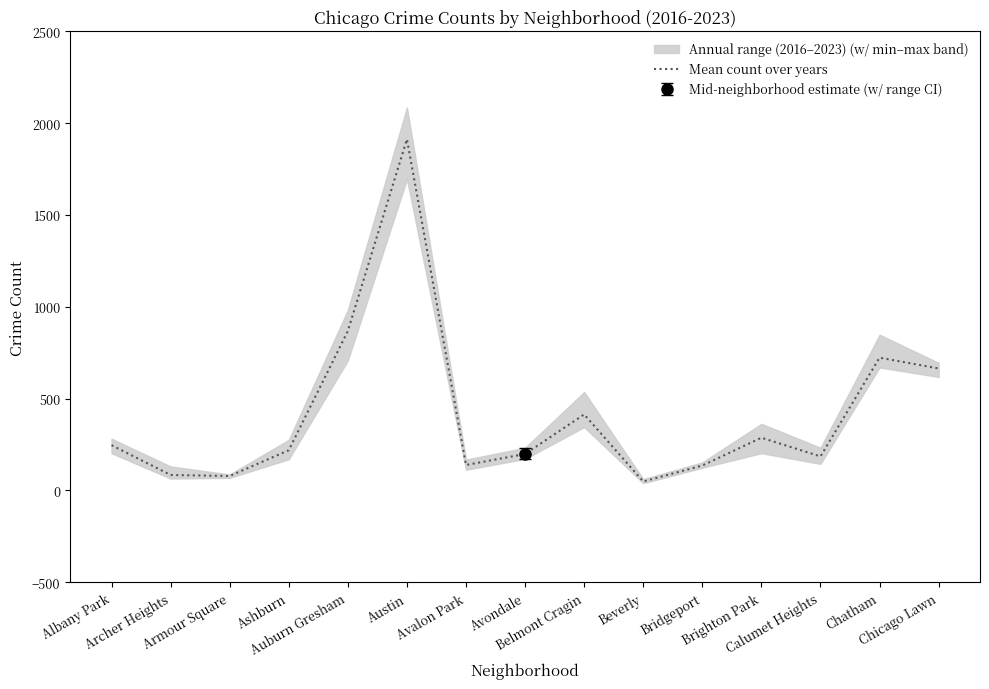

What is the difference between the maximum and minimum values?

1863.5